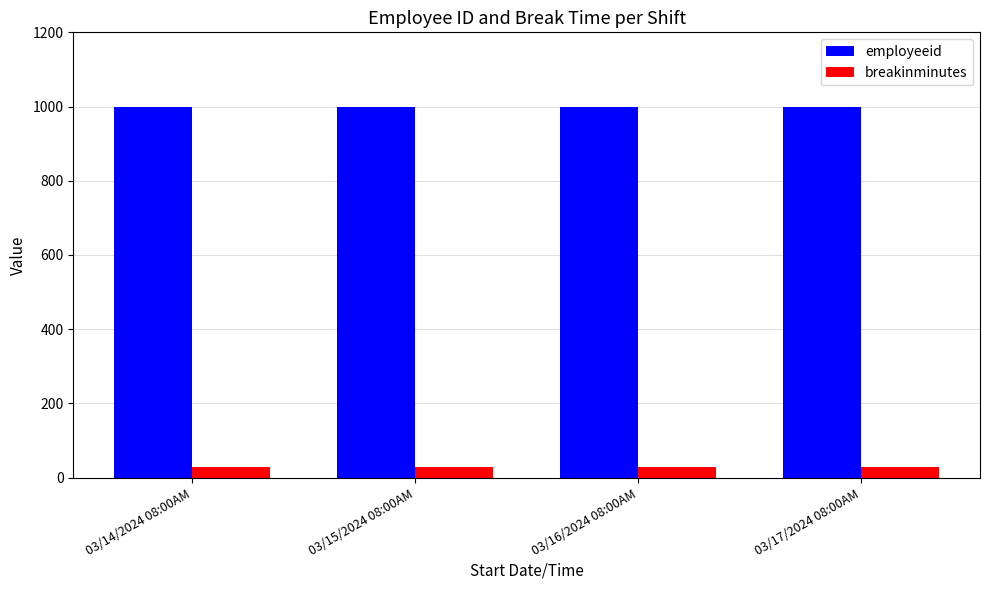

Reading right to left, extract all data points from this chart.

employeeid: 03/17/2024 08:00AM=1000	03/16/2024 08:00AM=1000	03/15/2024 08:00AM=1000	03/14/2024 08:00AM=1000
breakinminutes: 03/17/2024 08:00AM=30	03/16/2024 08:00AM=30	03/15/2024 08:00AM=30	03/14/2024 08:00AM=30